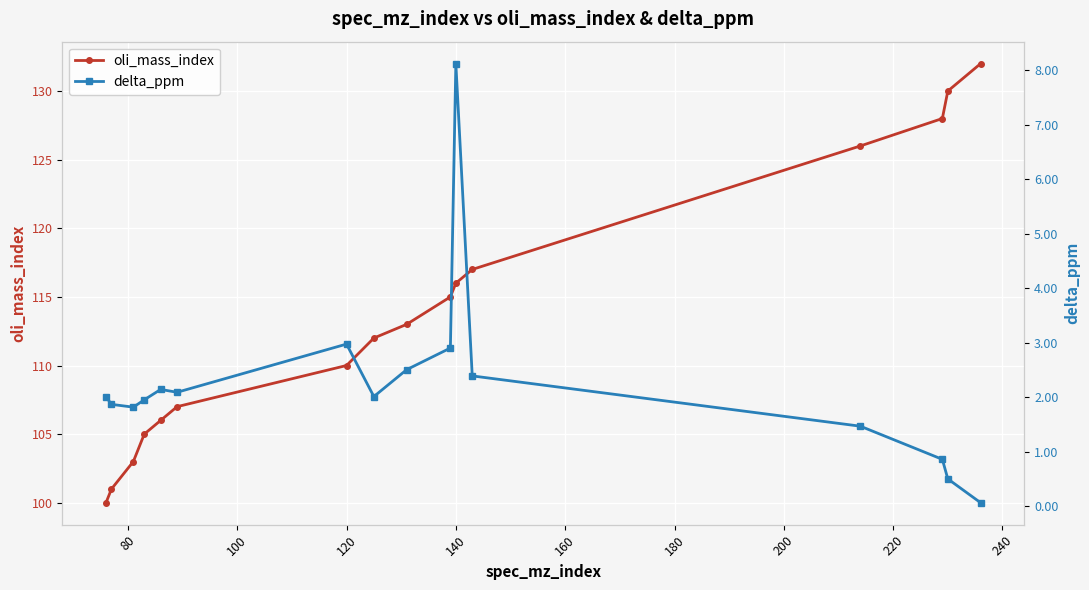

True or false: oli_mass_index and delta_ppm cross at least once.

False